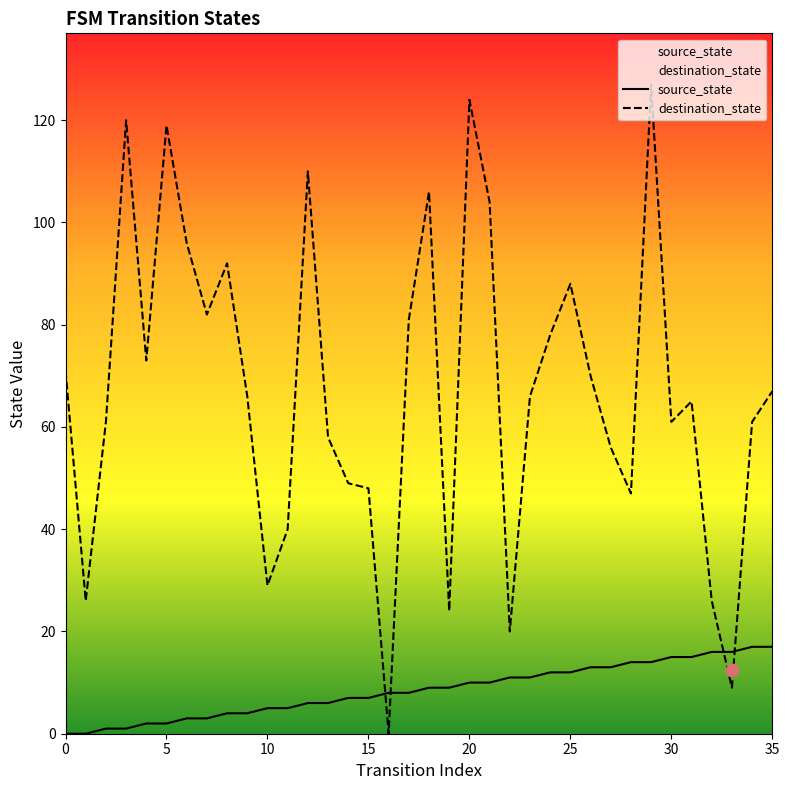

Which series has the largest total across all categories?

destination_state